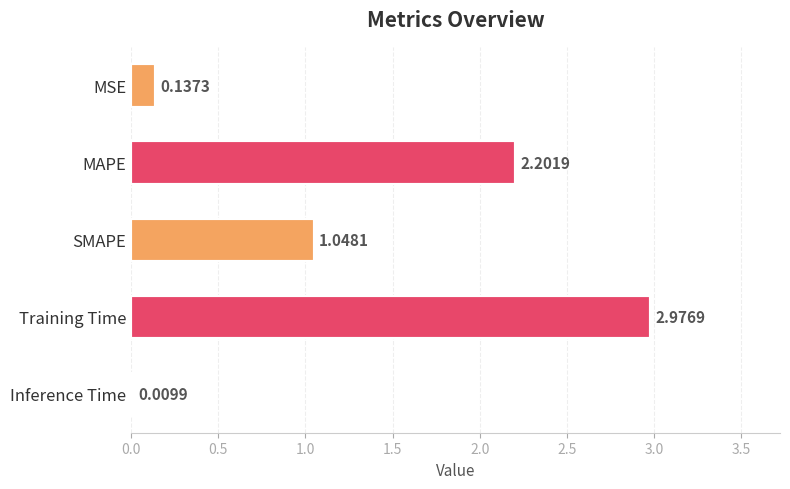

Which has a higher value, Training Time or MSE?

Training Time